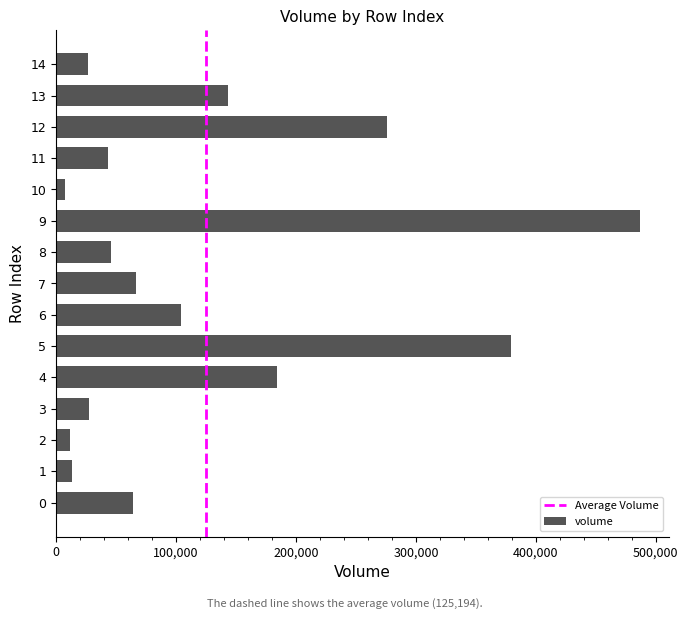

Does the chart contain stacked bars?

No